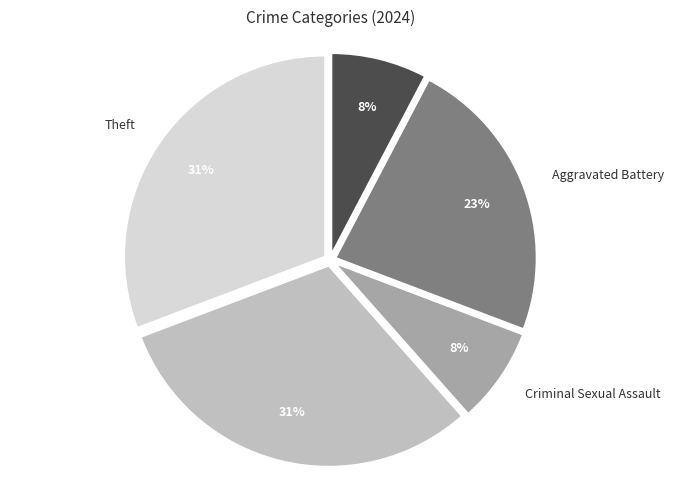

To the nearest percent, what is the average slice percentage?

20%